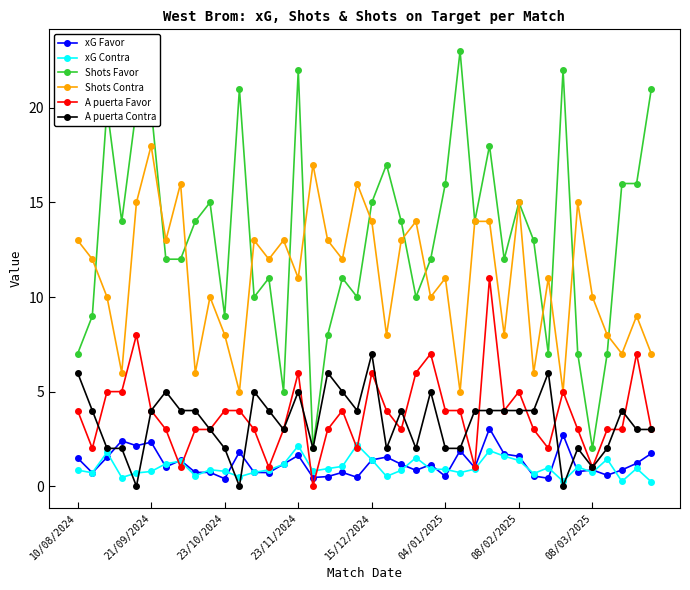

Which series has the largest total across all categories?

Shots Favor